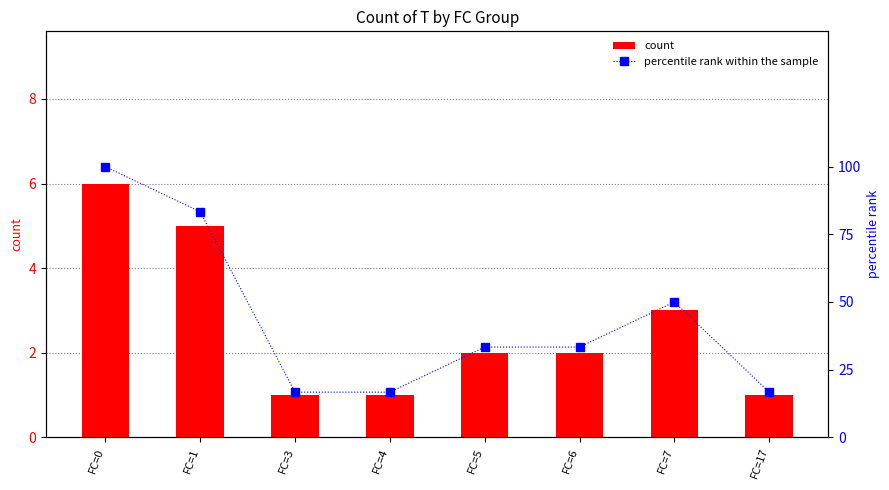

What is the minimum value shown in the chart?

1.0